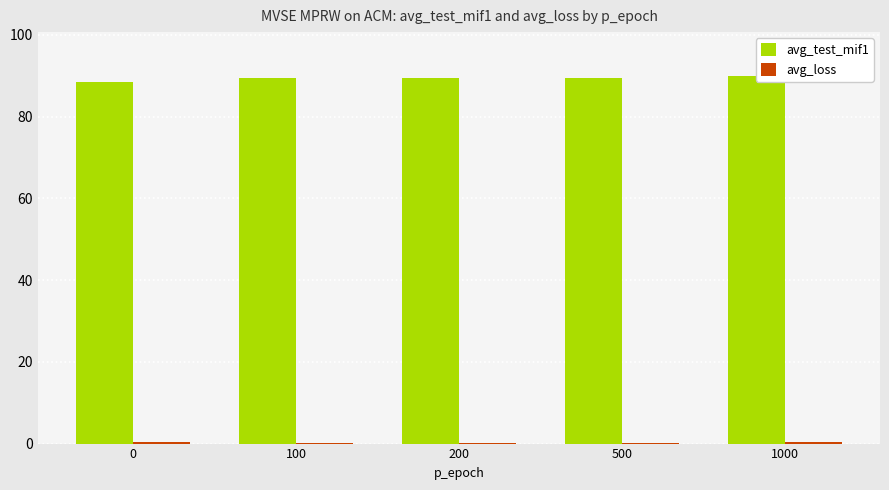

What is the difference between the avg_test_mif1 values at 100 and 0?

1.0